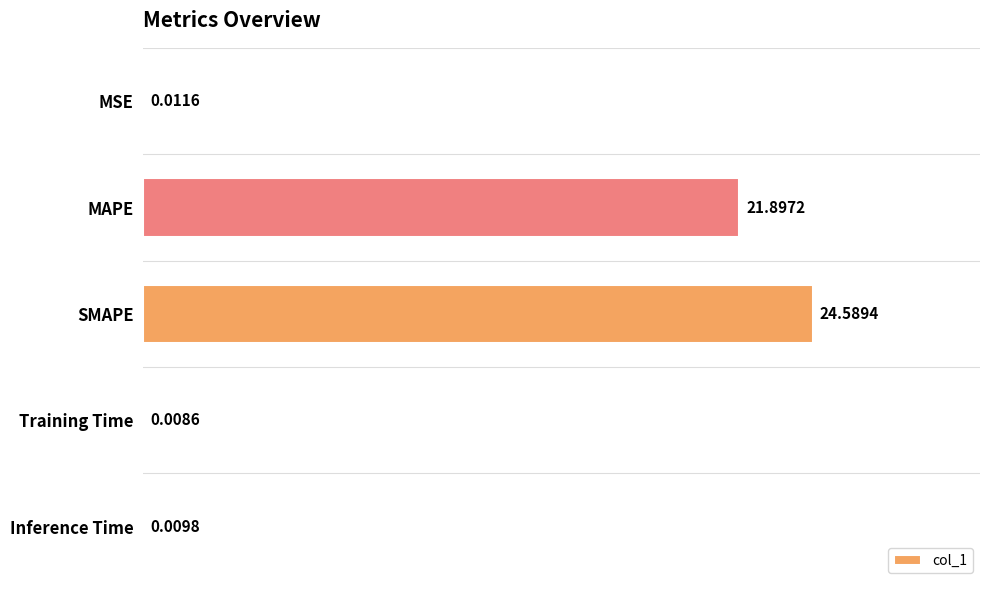

What is the average value?

9.3